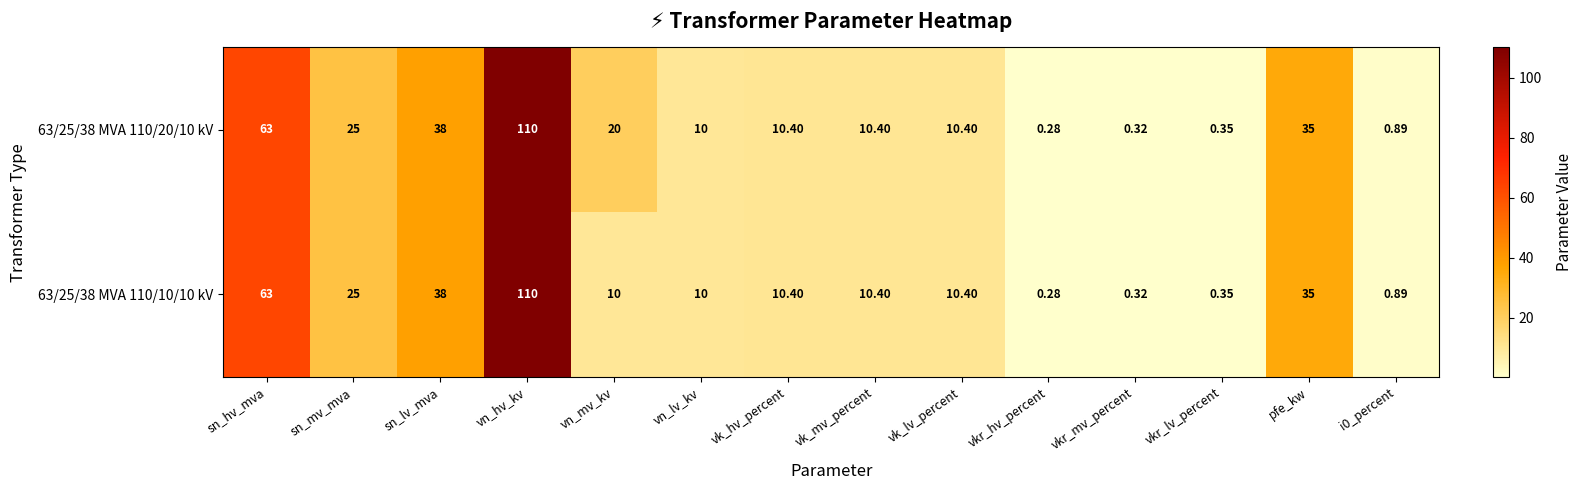

List the series in order of their overall mean, lowest first.

63/25/38 MVA 110/10/10 kV, 63/25/38 MVA 110/20/10 kV